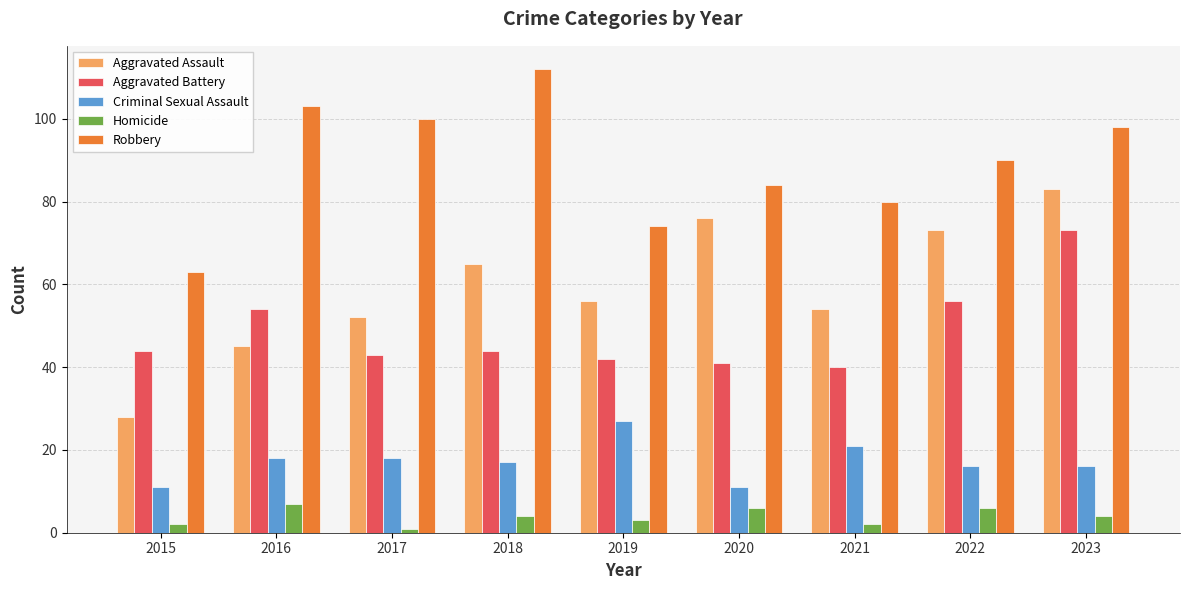

The value of Aggravated Battery at 2016 is 54. True or false?

True